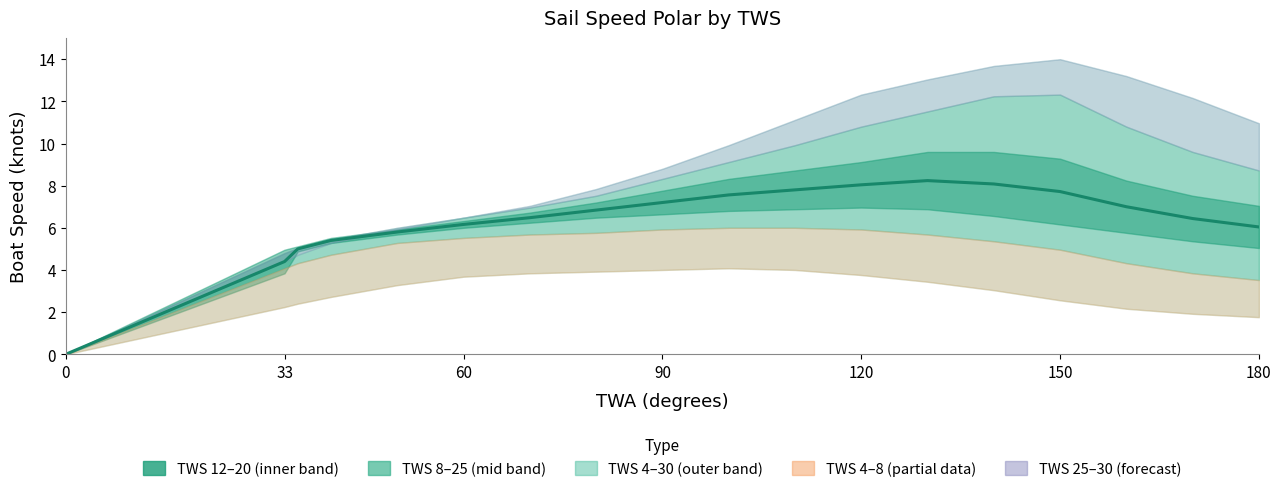

How many lines are shown in the chart?

1